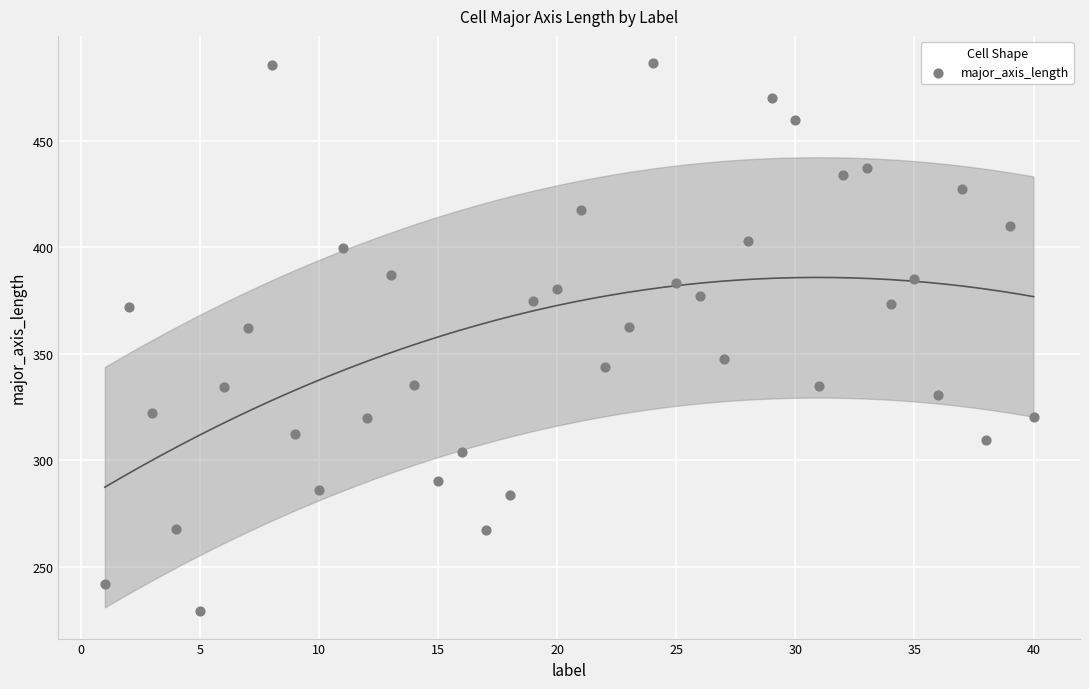

What is the range of X values (max minus min)?

39.0